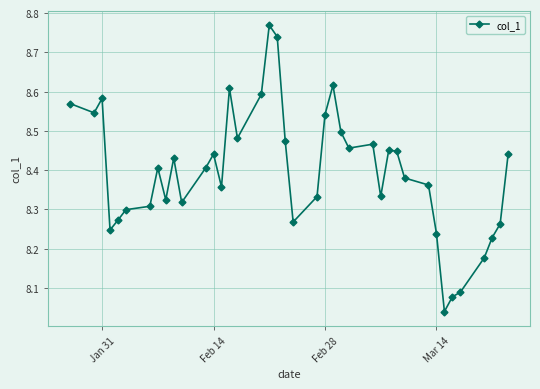

What is the difference between the maximum and minimum values?

0.7